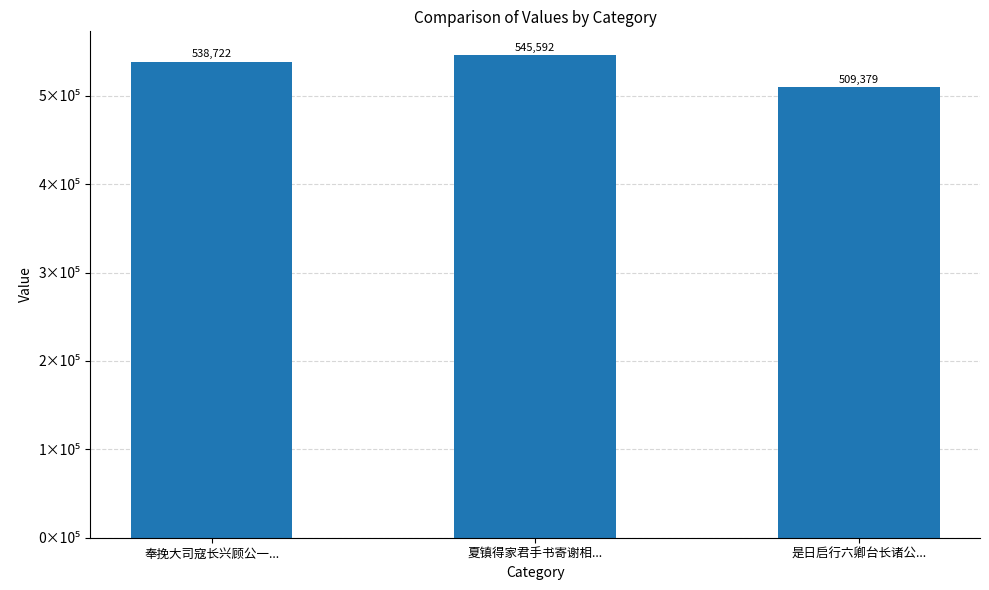

Where does the data first go above 538722?

夏镇得家君手书寄谢相...